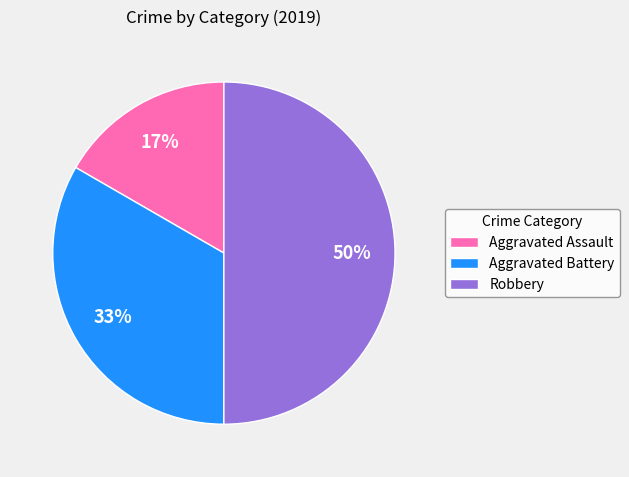

Is Aggravated Battery the majority of the pie?

No